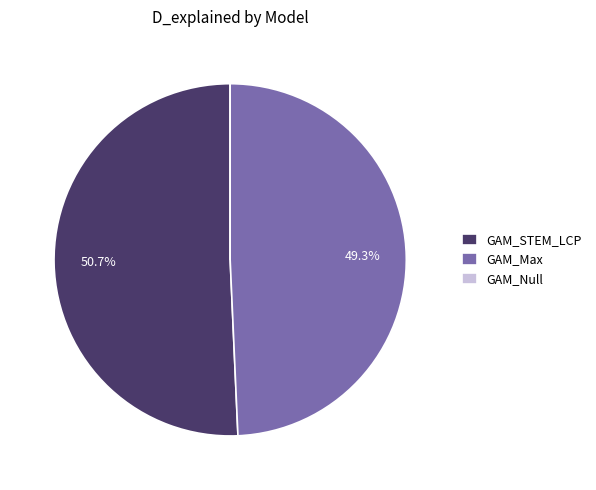

Does GAM_STEM_LCP represent more than half of the total?

Yes